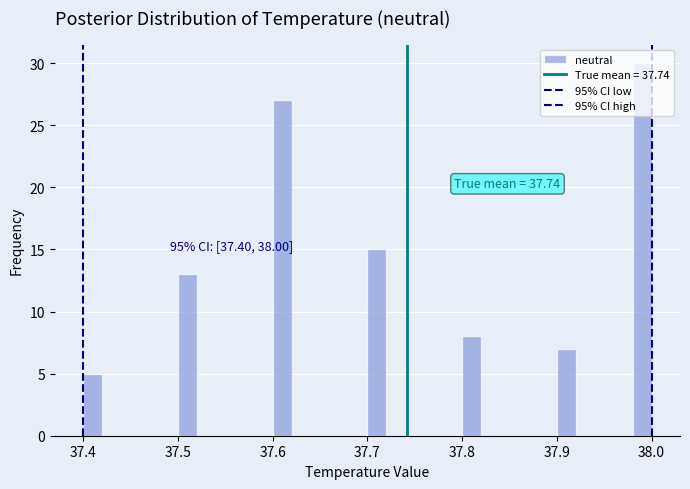

Read against the x-axis, roughly where is the centre of the tallest bar?

37.99